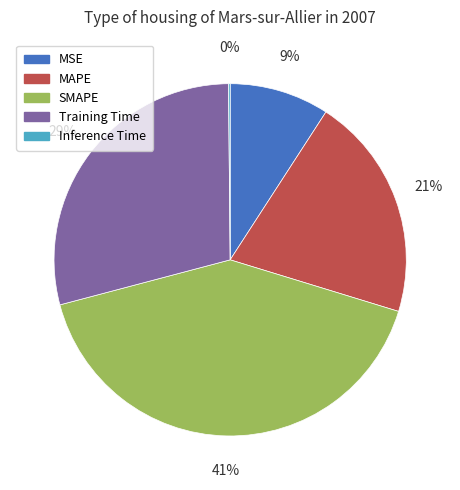

To the nearest percent, what percentage of the pie is SMAPE?

41%